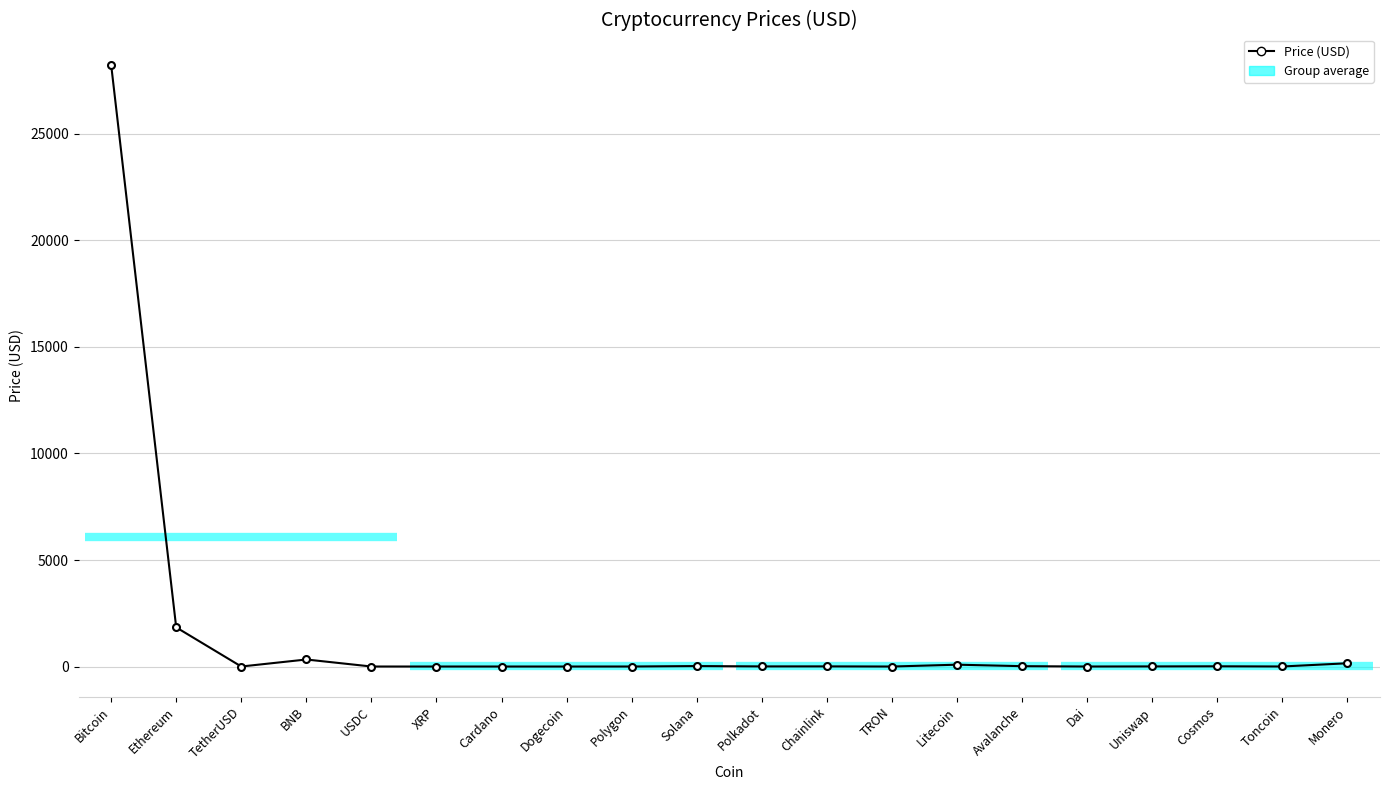

What position from the left is Solana?

10